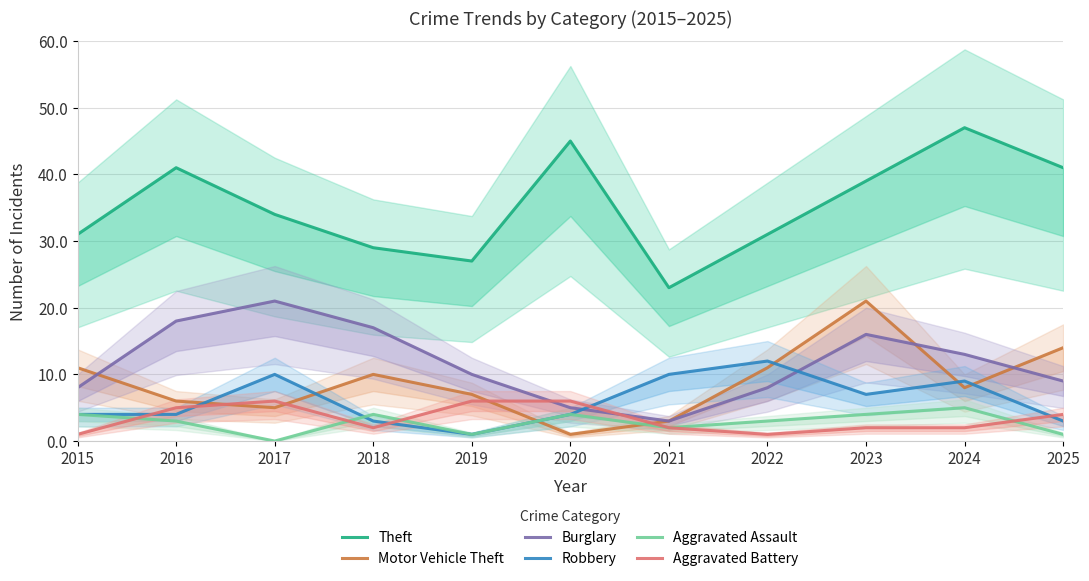

Reading right to left, list all the values displayed in this chart.

Theft: 2025=41	2024=47	2023=39	2022=31	2021=23	2020=45	2019=27	2018=29	2017=34	2016=41	2015=31
Motor Vehicle Theft: 2025=14	2024=8	2023=21	2022=11	2021=3	2020=1	2019=7	2018=10	2017=5	2016=6	2015=11
Burglary: 2025=9	2024=13	2023=16	2022=8	2021=3	2020=5	2019=10	2018=17	2017=21	2016=18	2015=8
Robbery: 2025=3	2024=9	2023=7	2022=12	2021=10	2020=4	2019=1	2018=3	2017=10	2016=4	2015=4
Aggravated Assault: 2025=1	2024=5	2023=4	2022=3	2021=2	2020=4	2019=1	2018=4	2017=0	2016=3	2015=4
Aggravated Battery: 2025=4	2024=2	2023=2	2022=1	2021=2	2020=6	2019=6	2018=2	2017=6	2016=5	2015=1